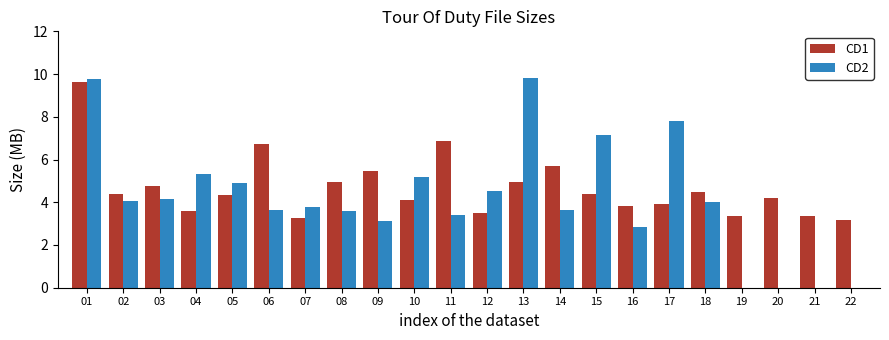

How many values in the CD2 series exceed 4?

11